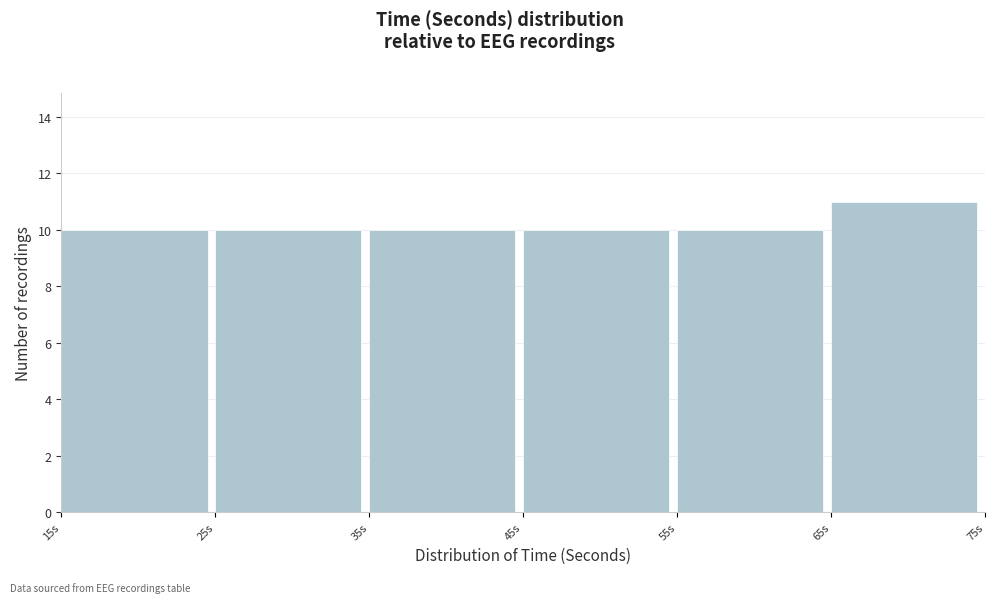

Reading left to right, transcribe this chart: for each bar, give the range it covers on the x-axis and its height. The values are not printed on the chart, so give them approximately, as read against the axis.

15 to 25: 10
25 to 35: 10
35 to 45: 10
45 to 55: 10
55 to 65: 10
65 to 75: 11